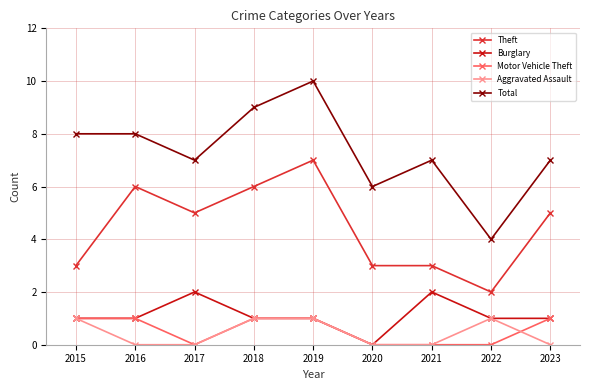

What is the value of the Burglary point at the 5th from the left?

1